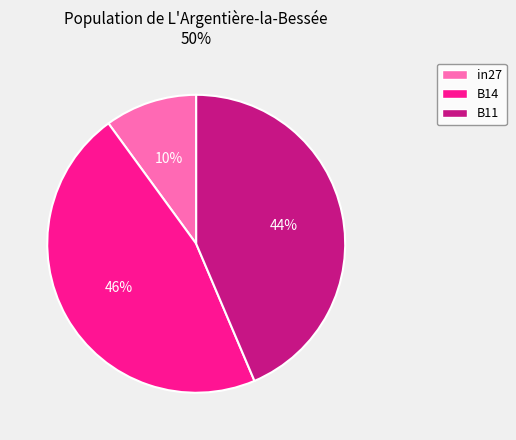

True or false: B11 accounts for 44% of the total.

True